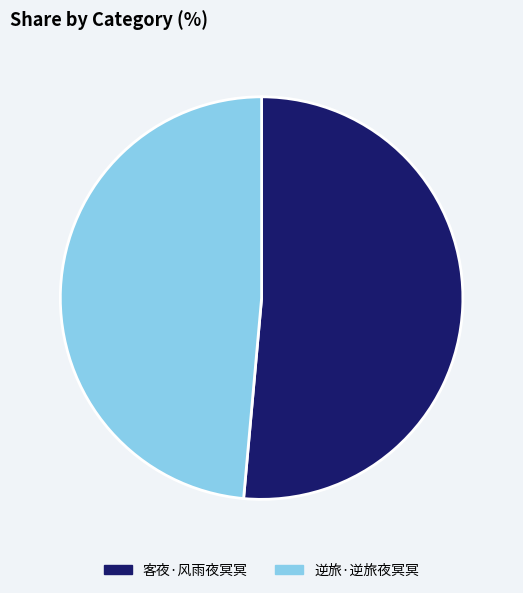

Is the sum of 逆旅·逆旅夜冥冥 and 客夜·风雨夜冥冥 greater than half?

Yes